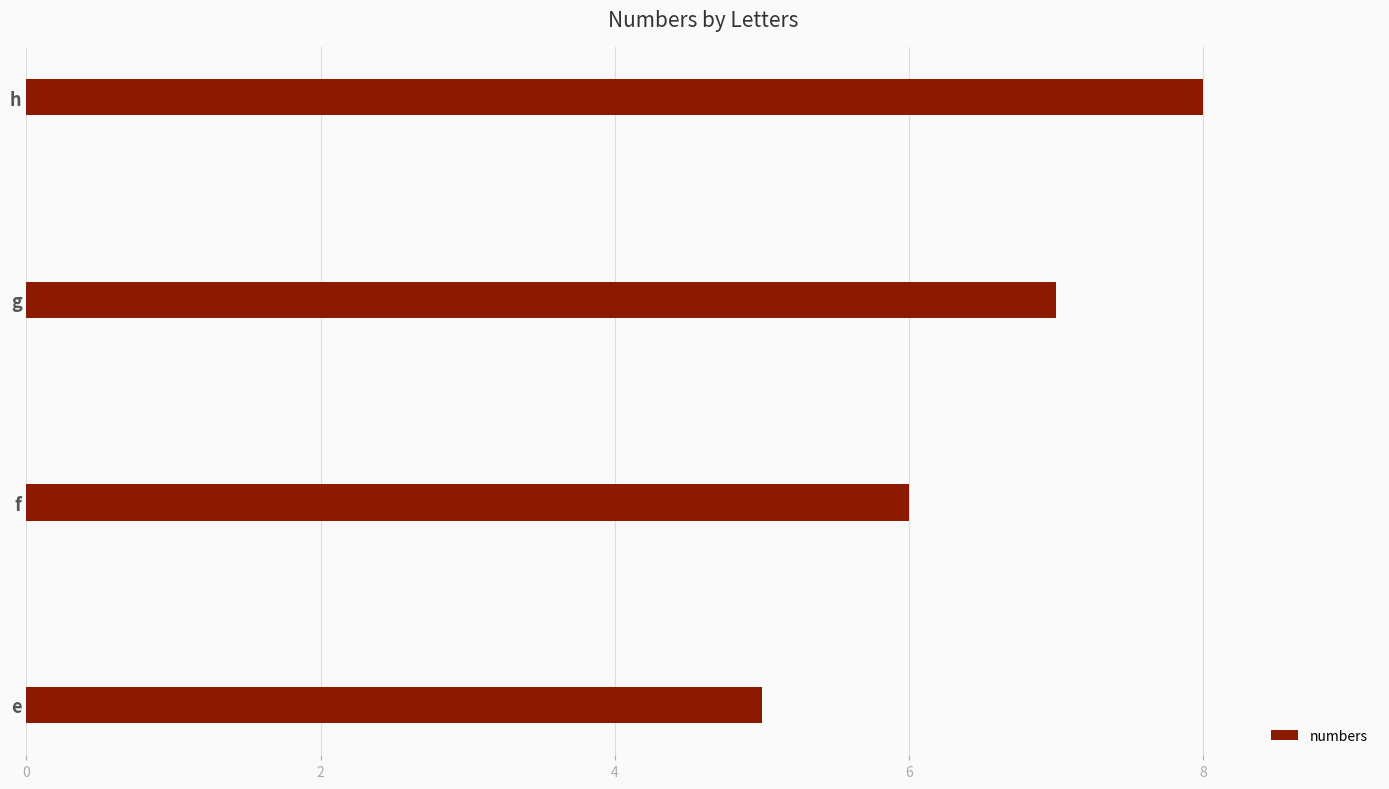

Does the chart contain stacked bars?

No